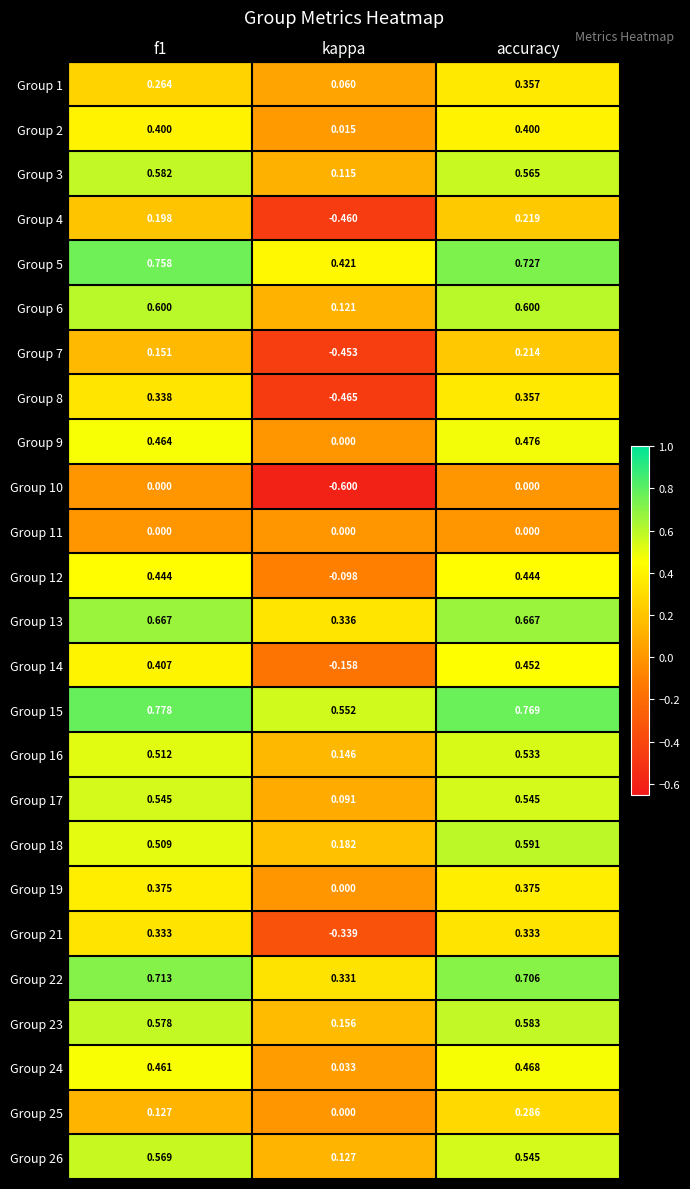

Which label corresponds to the smallest value in the chart?

kappa